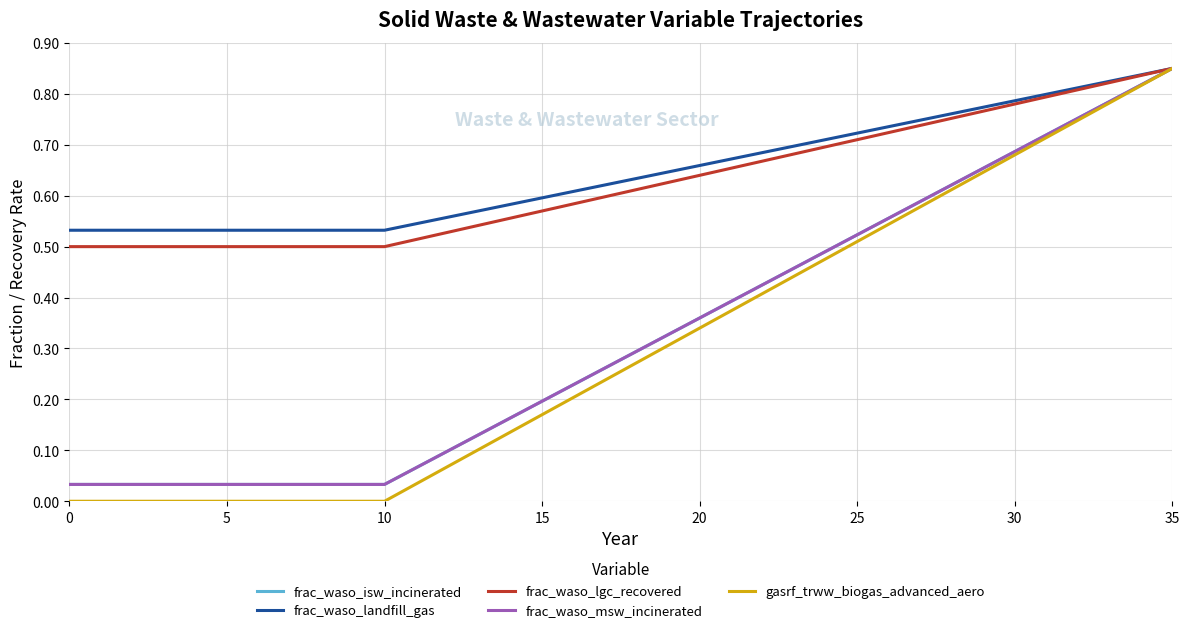

What is the value of the gasrf_trww_biogas_advanced_aero point at the 34th from the left?

0.8